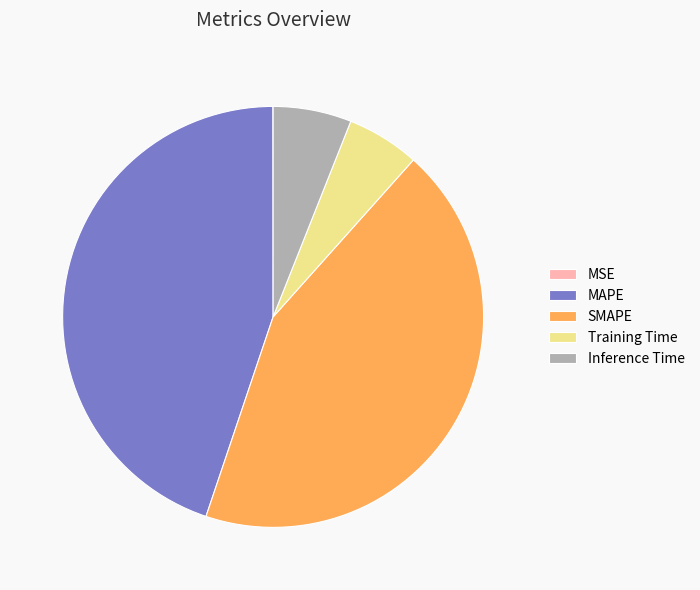

Is it true that SMAPE is 44% of the pie?

True